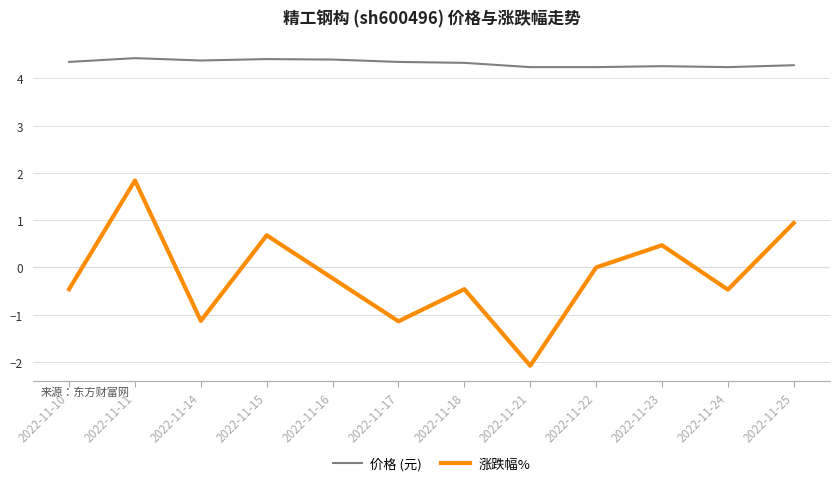

What is the spread (max minus min) of values at 2022-11-15?

3.7